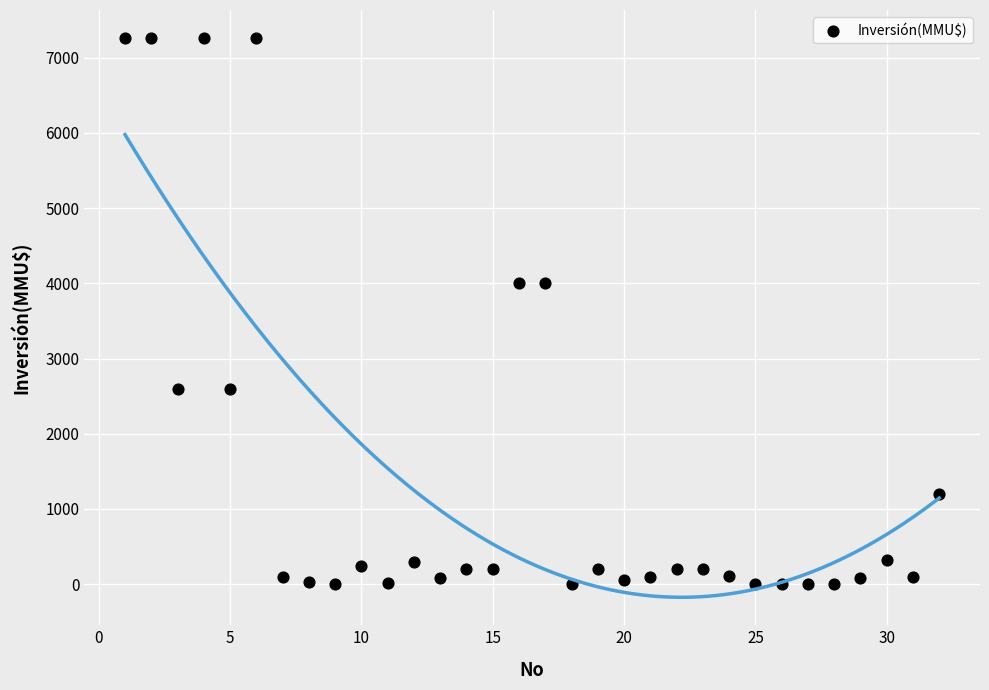

What is the range of X values (max minus min)?

31